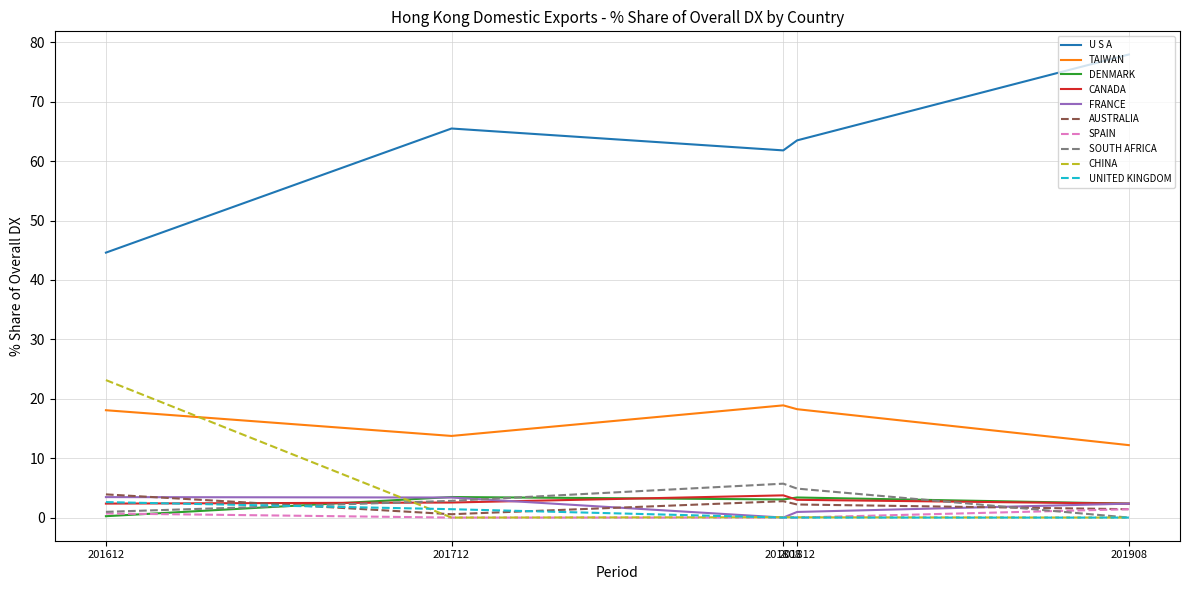

What is the maximum value shown in the chart?

78.0